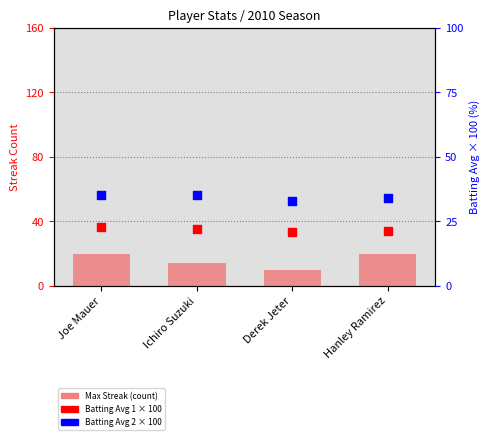

At how many categories does at least one series exceed 25?

4